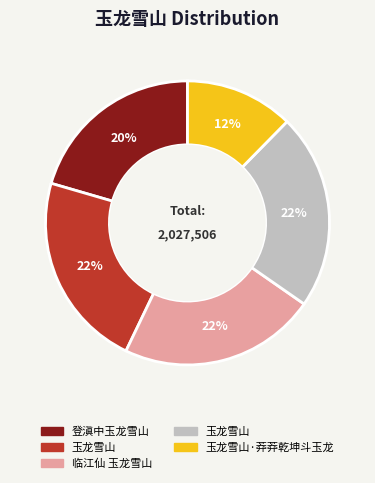

Is there any slice that represents more than half of the pie?

No